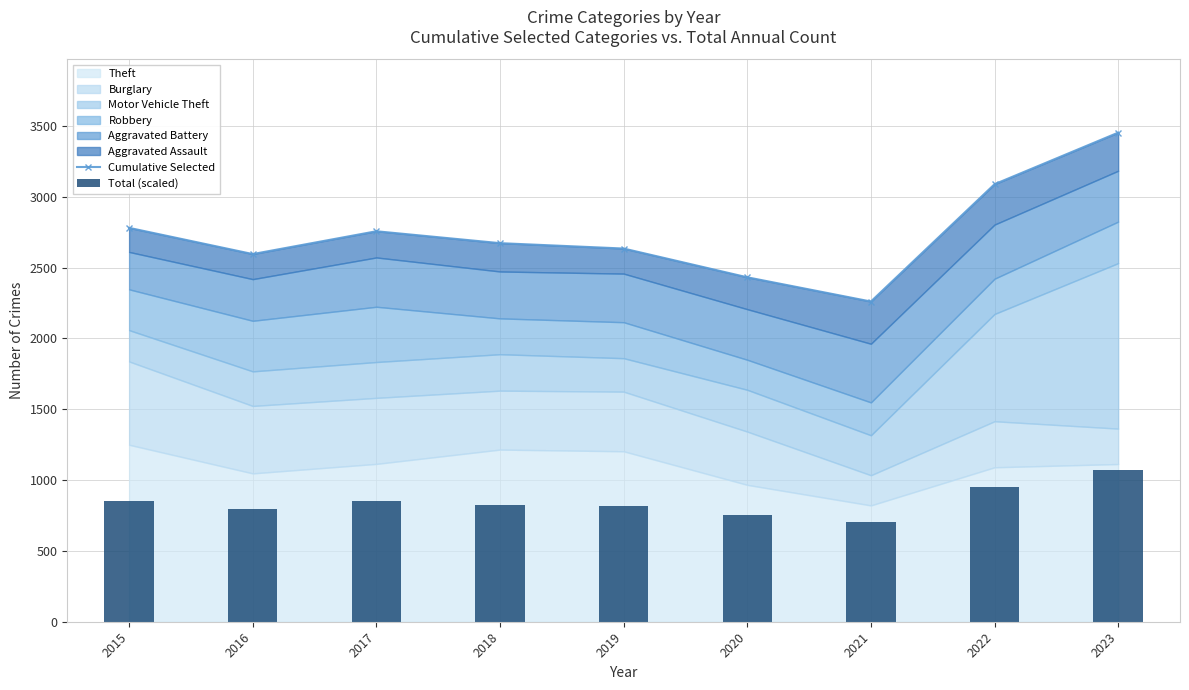

At which category is the sum across all series the highest?

2023